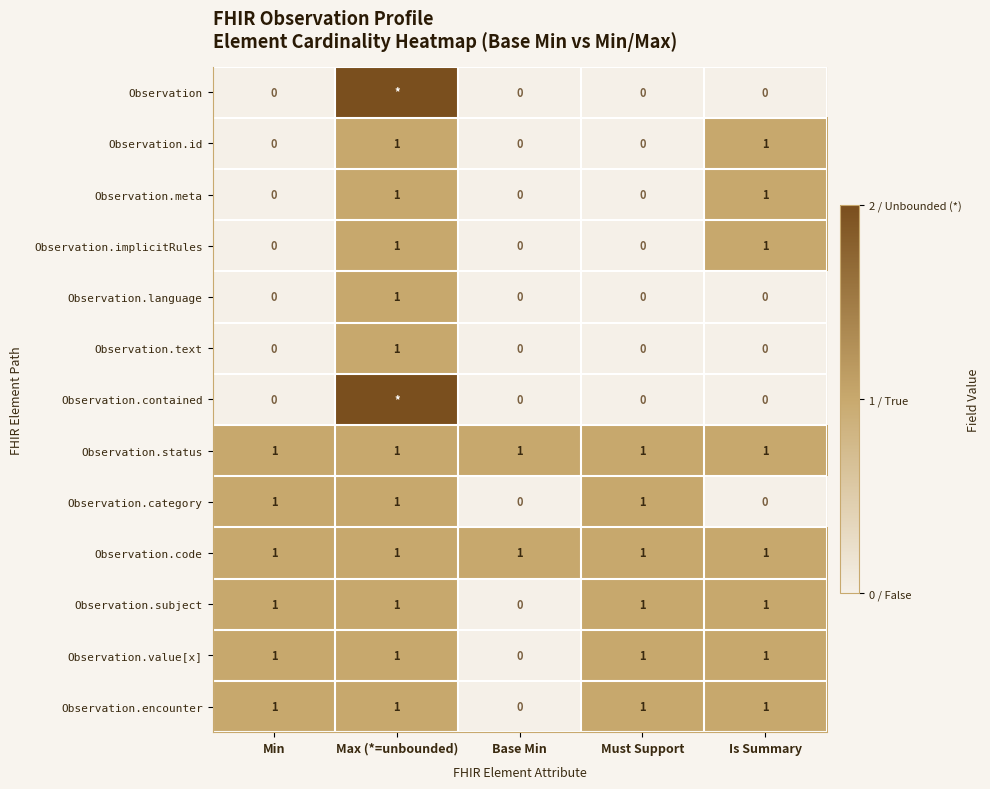

Is it true that Observation.text equals 0 at Base Min?

True